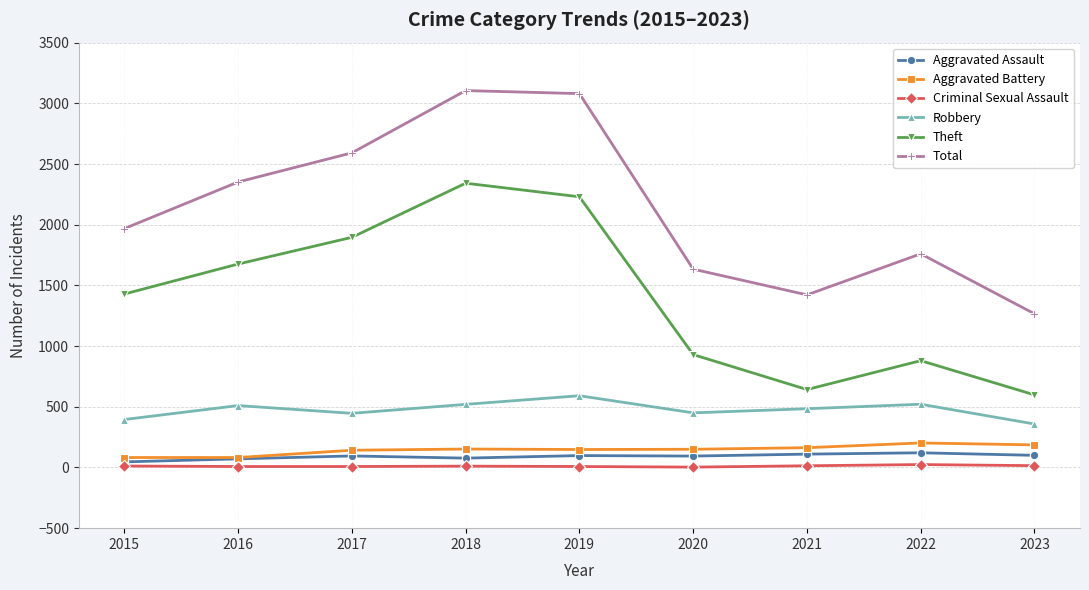

True or false: Theft and Aggravated Assault cross at least once.

False